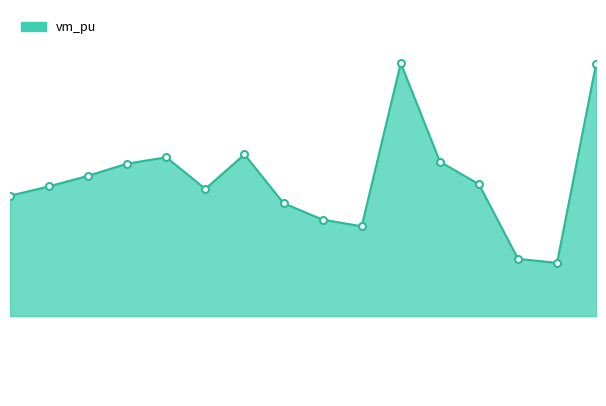

Reading left to right, transcribe all the data shown in this chart.

1.0	1.0	1.0	1.0	1.0	1.0	1.0	1.0	1.0	1.0	1.0	1.0	1.0	1.0	1.0	1.0